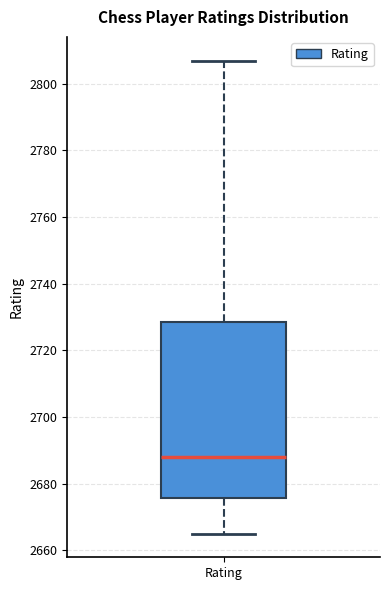

Transcribe this box plot: give where the median line is, the range the box spans, and where the two whiskers end, as read against the y-axis. The values are not printed on the chart, so give them approximately, as read against the axis.

median 2688, box 2676 to 2728, whiskers 2666 to 2808